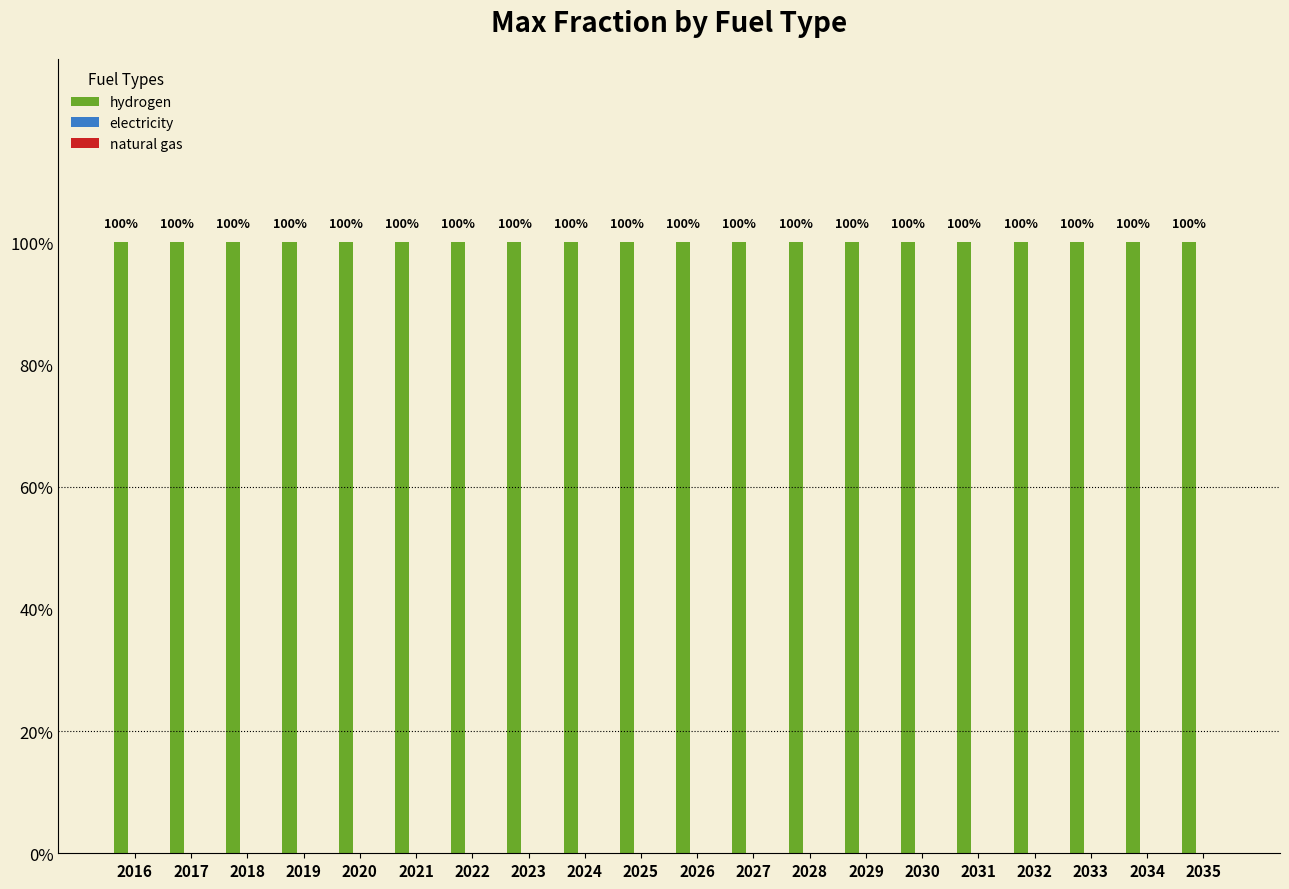

Reading right to left, list all the values displayed in this chart.

hydrogen: 1	1	1	1	1	1	1	1	1	1	1	1	1	1	1	1	1	1	1	1
electricity: 0	0	0	0	0	0	0	0	0	0	0	0	0	0	0	0	0	0	0	0
natural gas: 0	0	0	0	0	0	0	0	0	0	0	0	0	0	0	0	0	0	0	0